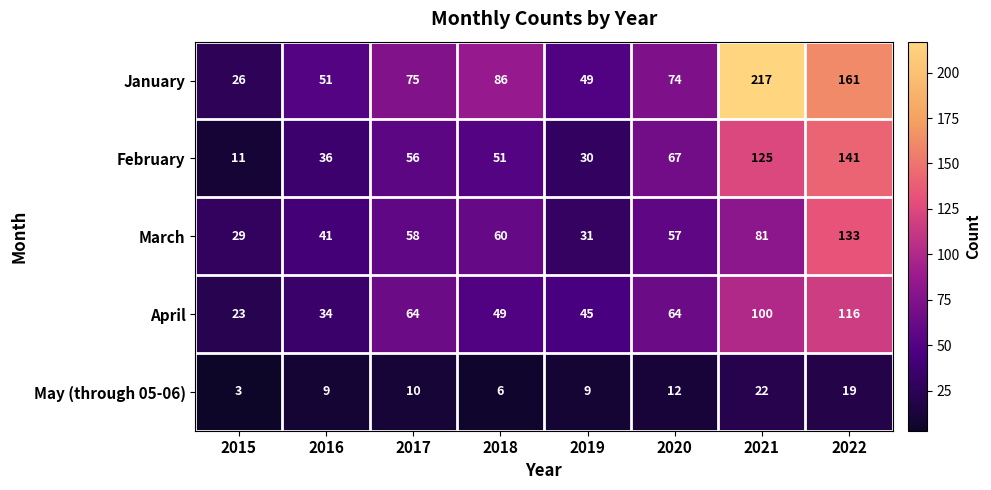

How many series are shown in this chart?

5